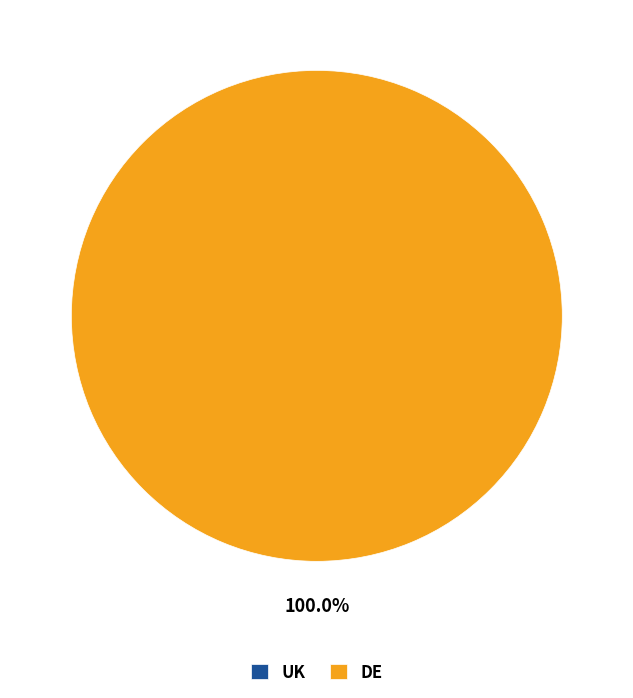

Is it true that UK is 9% of the pie?

False